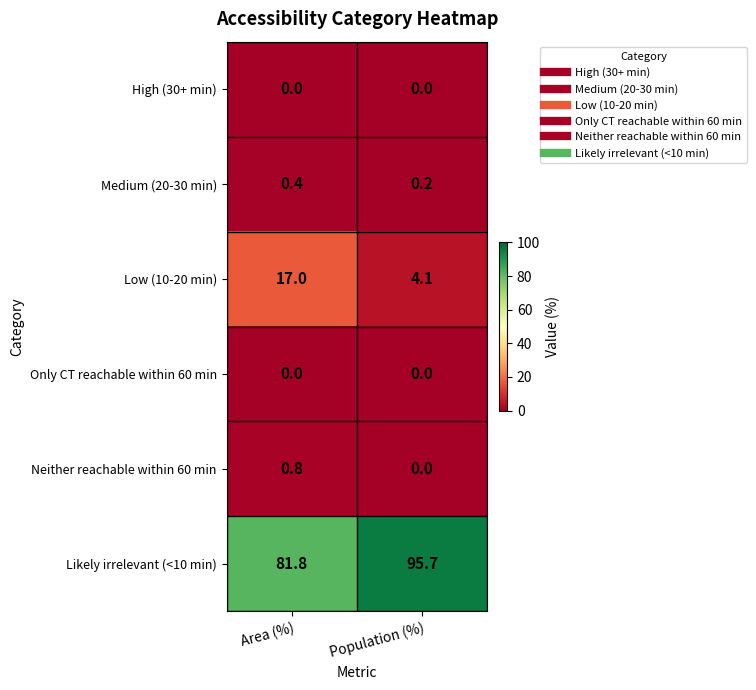

The Low (10-20 min) series shows 5.6 at Area (%). True or false?

False